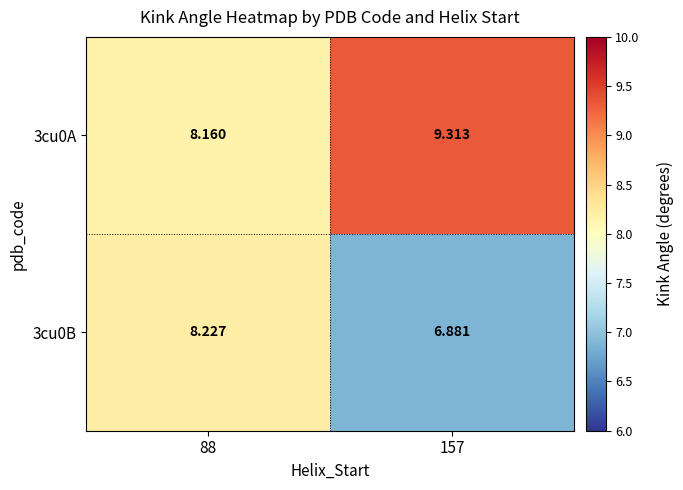

Count the number of categories in the chart.

2